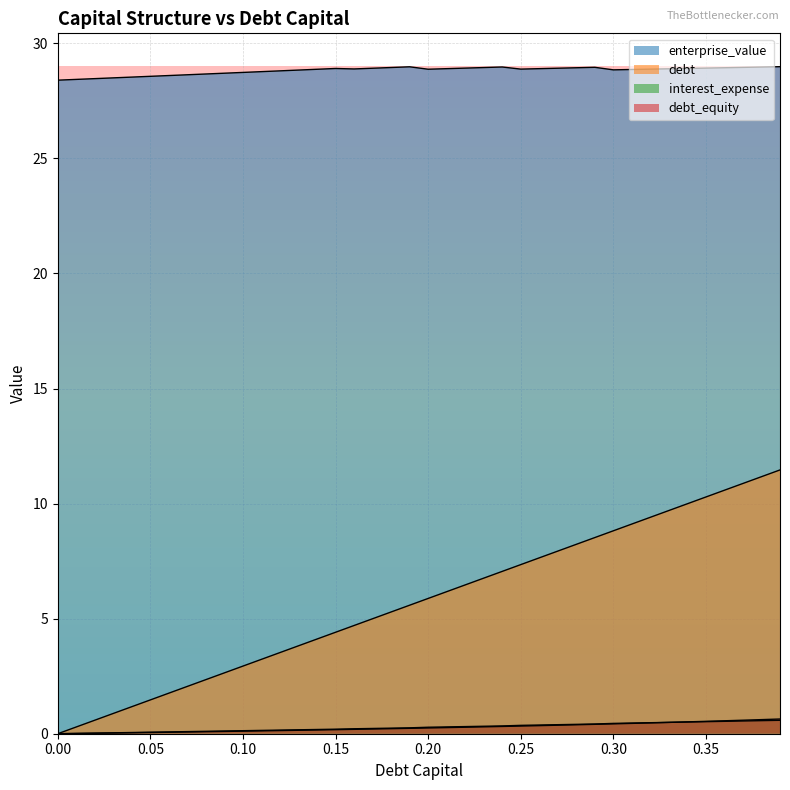

Which series has the largest total across all categories?

enterprise_value